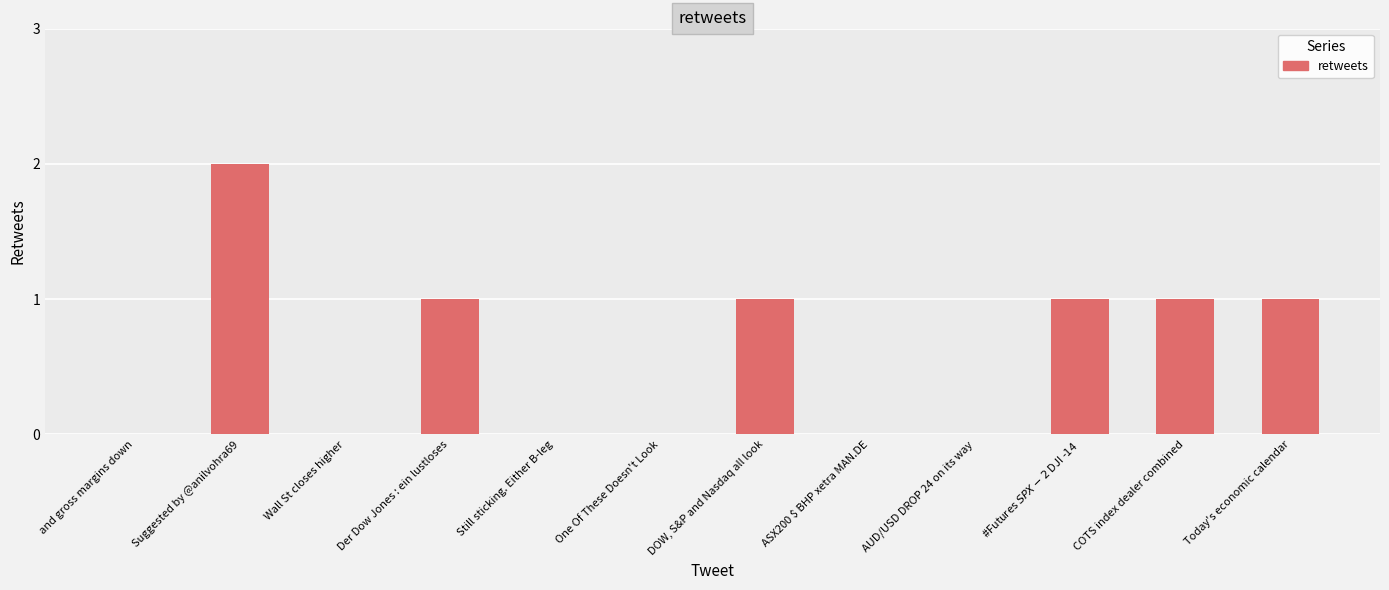

Is it true that the value at AUD/USD DROP 24 on its way is 0?

True